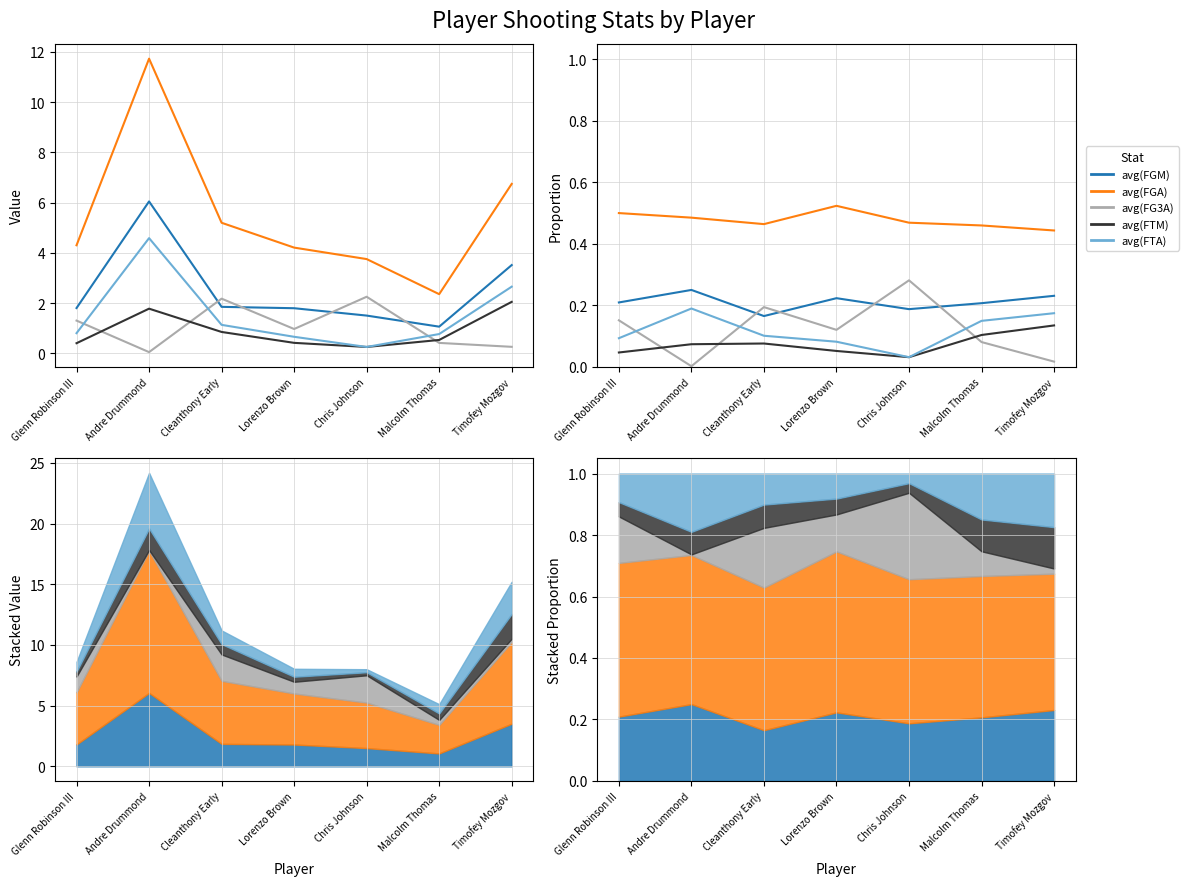

What position from the left is Timofey Mozgov?

7